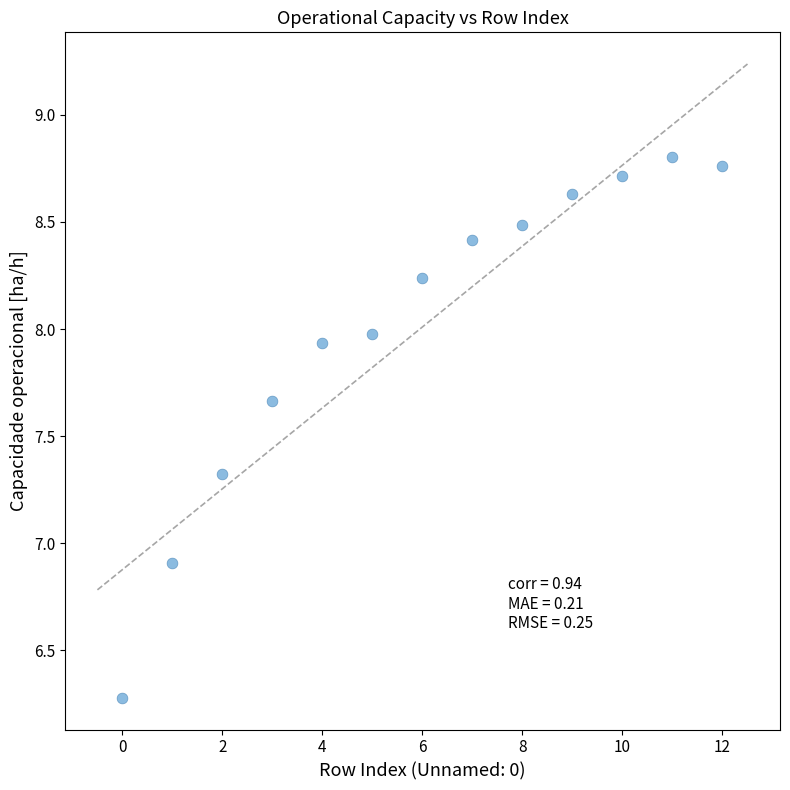

What Y value in the scatter plot is closest to 7?

6.9